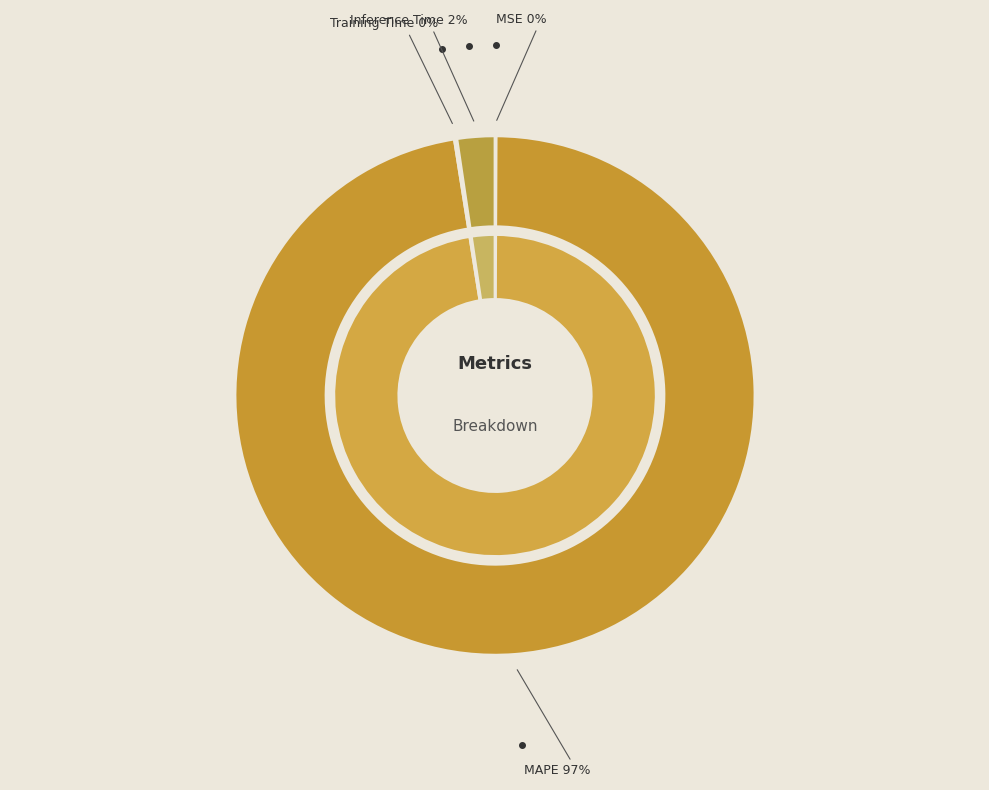

To the nearest percent, what is the difference between the largest and smallest slice percentages?

97%